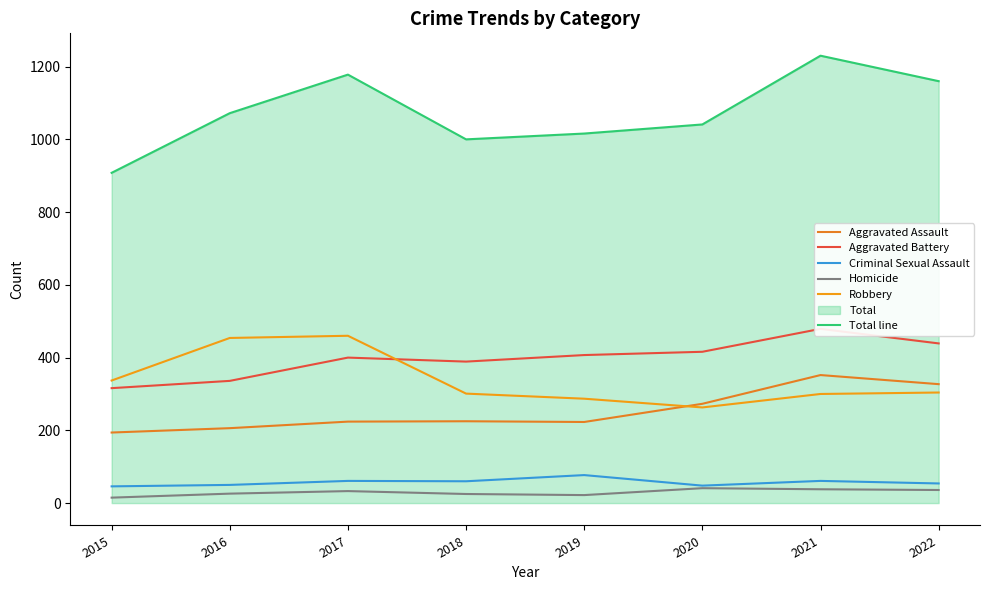

True or false: Robbery has a value of 287 at 2019.

True